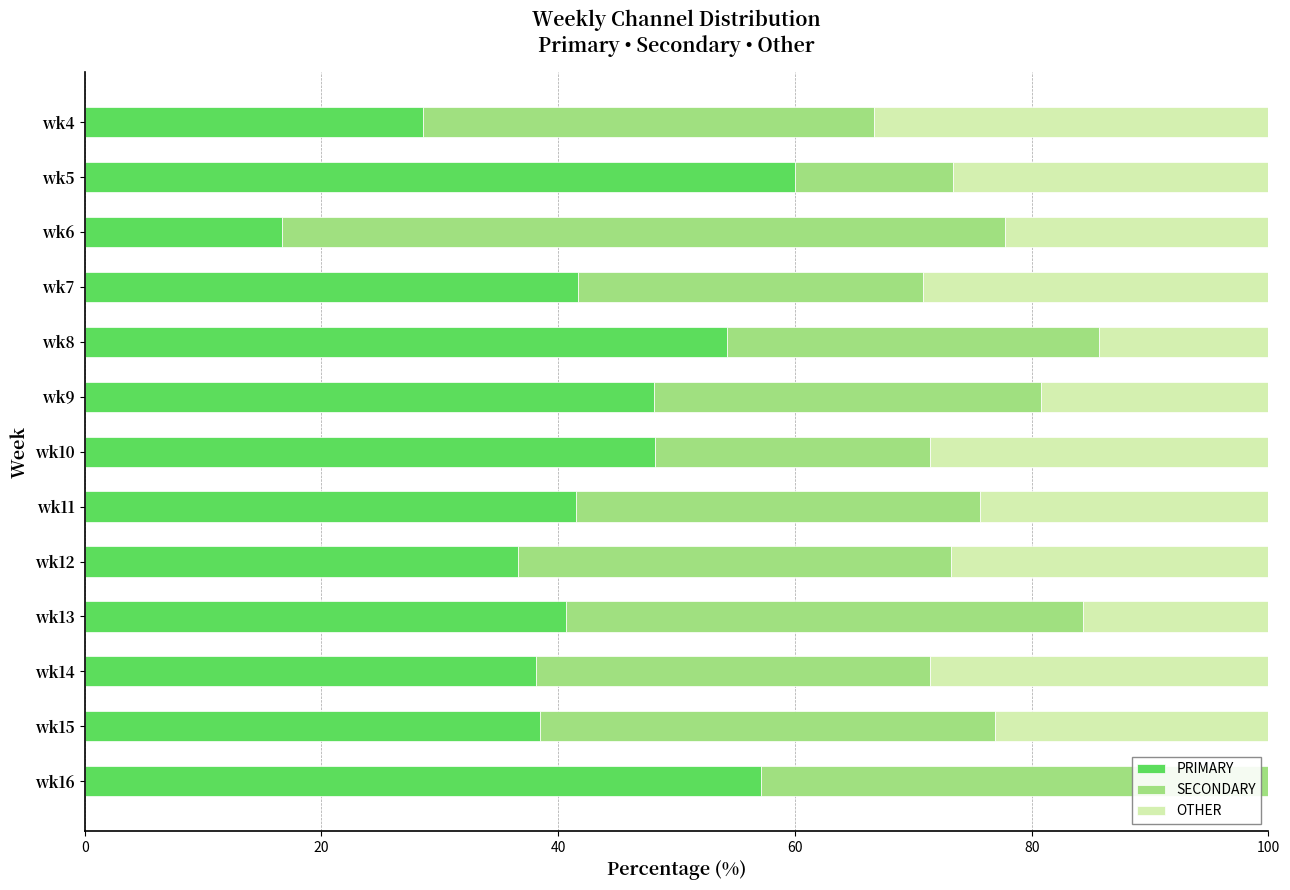

What is the total value across all series at wk15?

100.0